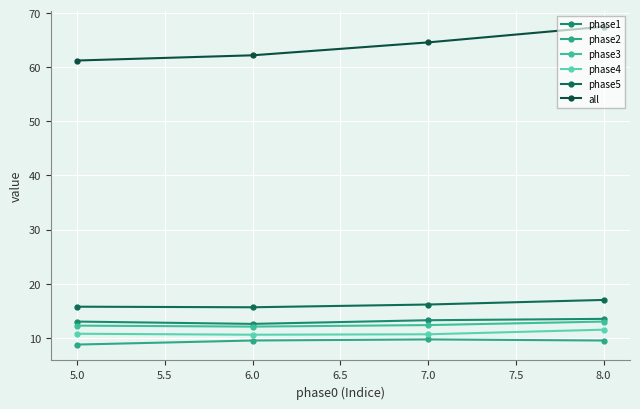

Count the number of data series in this chart.

6